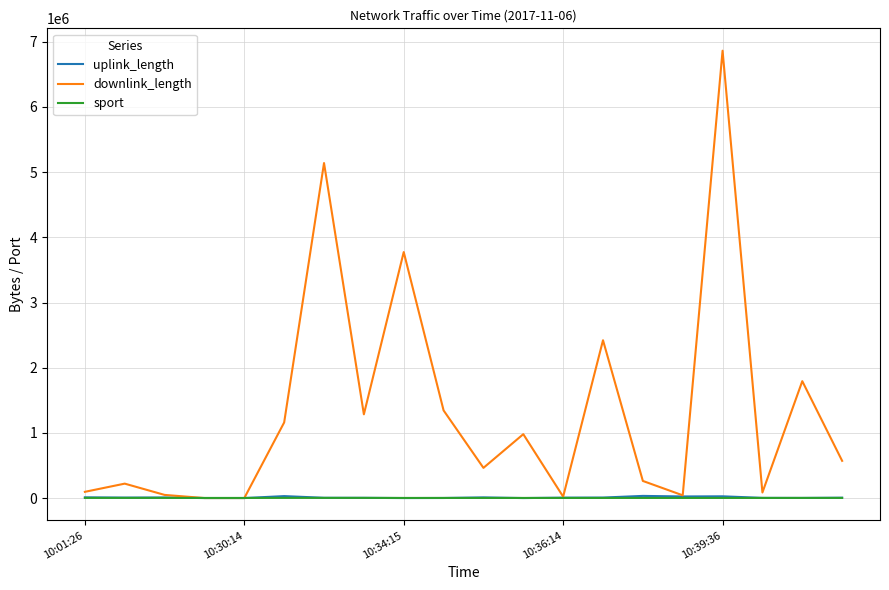

Which series has the largest total across all categories?

downlink_length